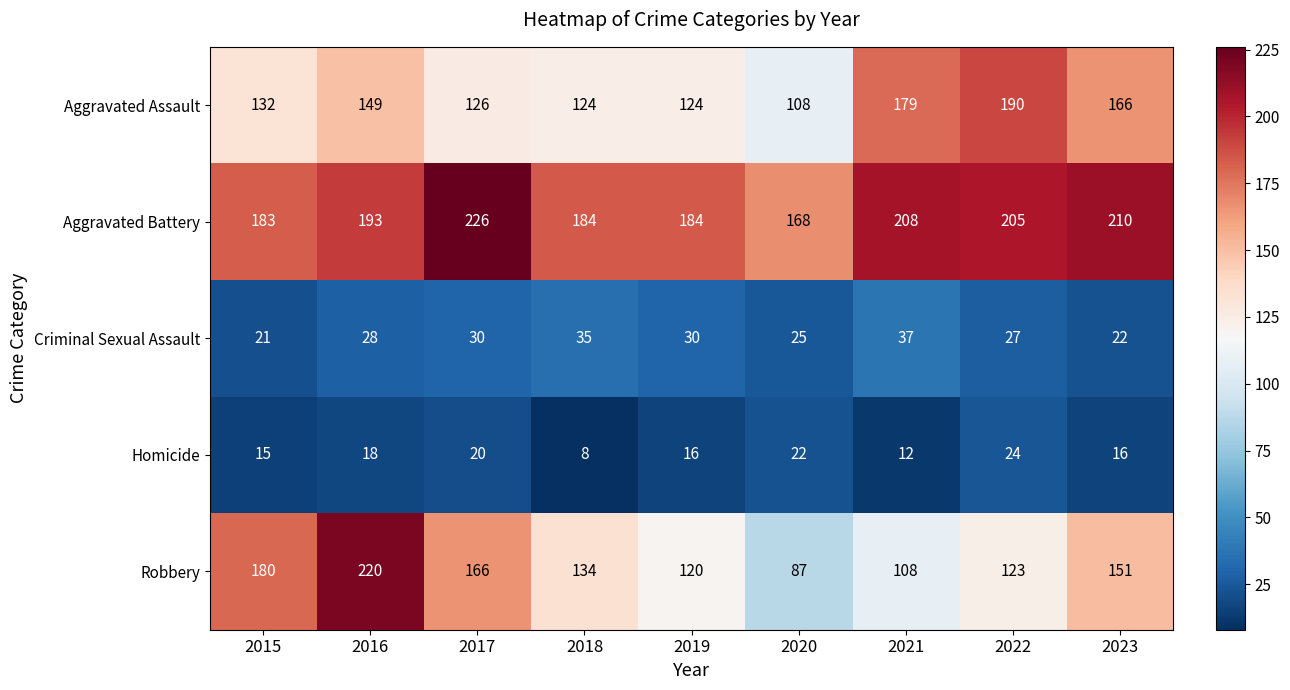

Count the Criminal Sexual Assault values in the range 25 to 30.

5